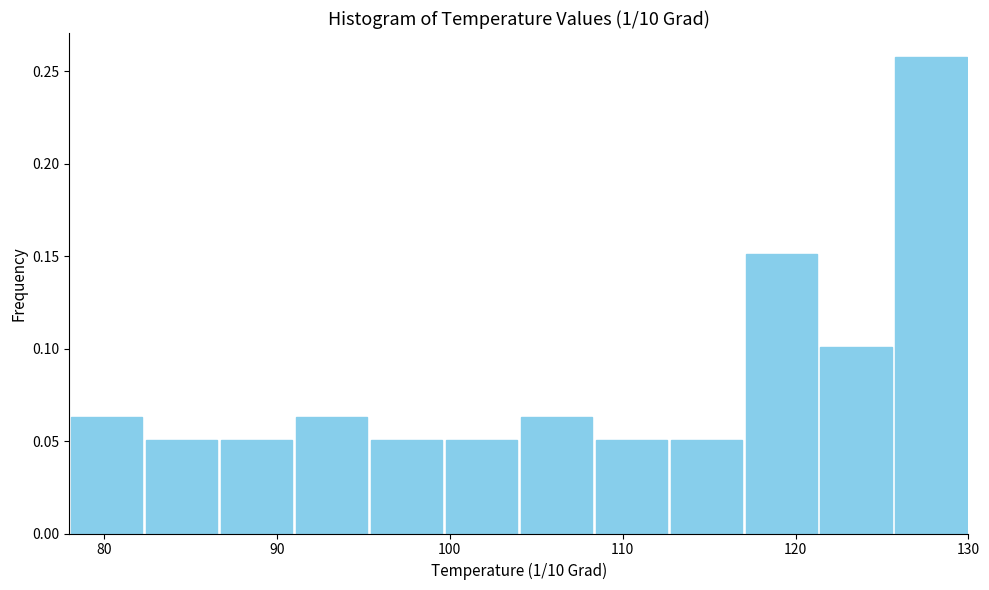

How tall is the bar that spans 95 to 100 on the x-axis? Neither the bar edges nor the heights are printed on the chart, so give them approximately, as read against the axes.

0.050